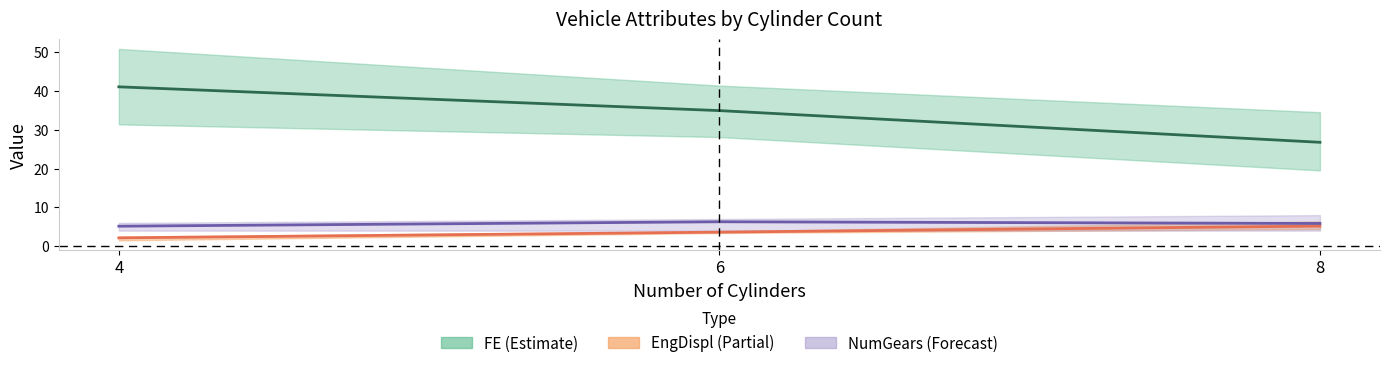

Count the Mean NumGears values in the range 5 to 6.

2